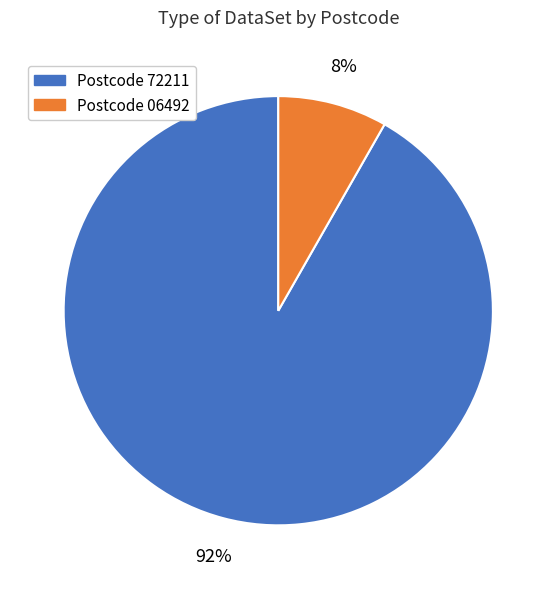

Does any single category account for the majority?

Yes